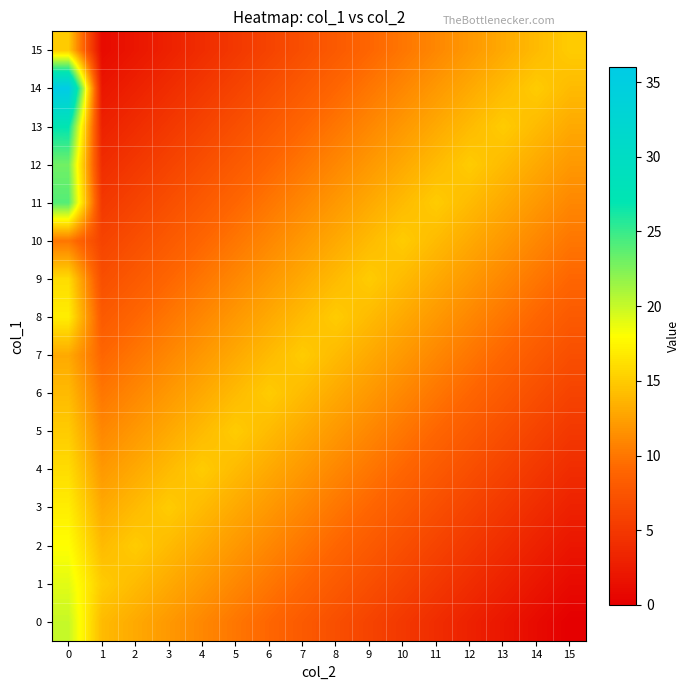

List the series in order of their peak value, highest first.

14, 13, 11, 12, 0, 1, 2, 3, 8, 4, 9, 5, 6, 7, 10, 15